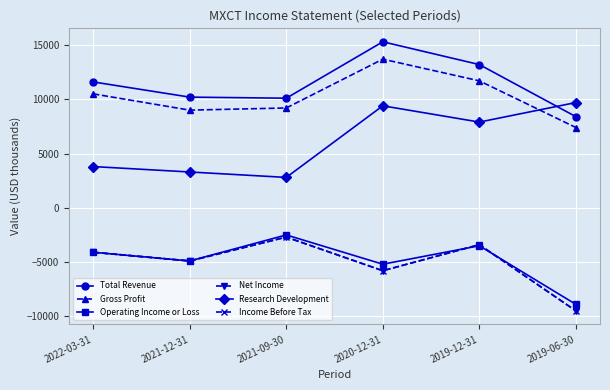

Reading right to left, transcribe all the data shown in this chart.

Total Revenue: 8400	13200	15300	10100	10200	11600
Gross Profit: 7400	11700	13700	9200	9000	10500
Operating Income or Loss: -8900	-3500	-5200	-2500	-4900	-4100
Net Income: -9500	-3400	-5800	-2700	-4900	-4100
Research Development: 9700	7900	9400	2800	3300	3800
Income Before Tax: -9500	-3400	-5800	-2700	-4900	-4100